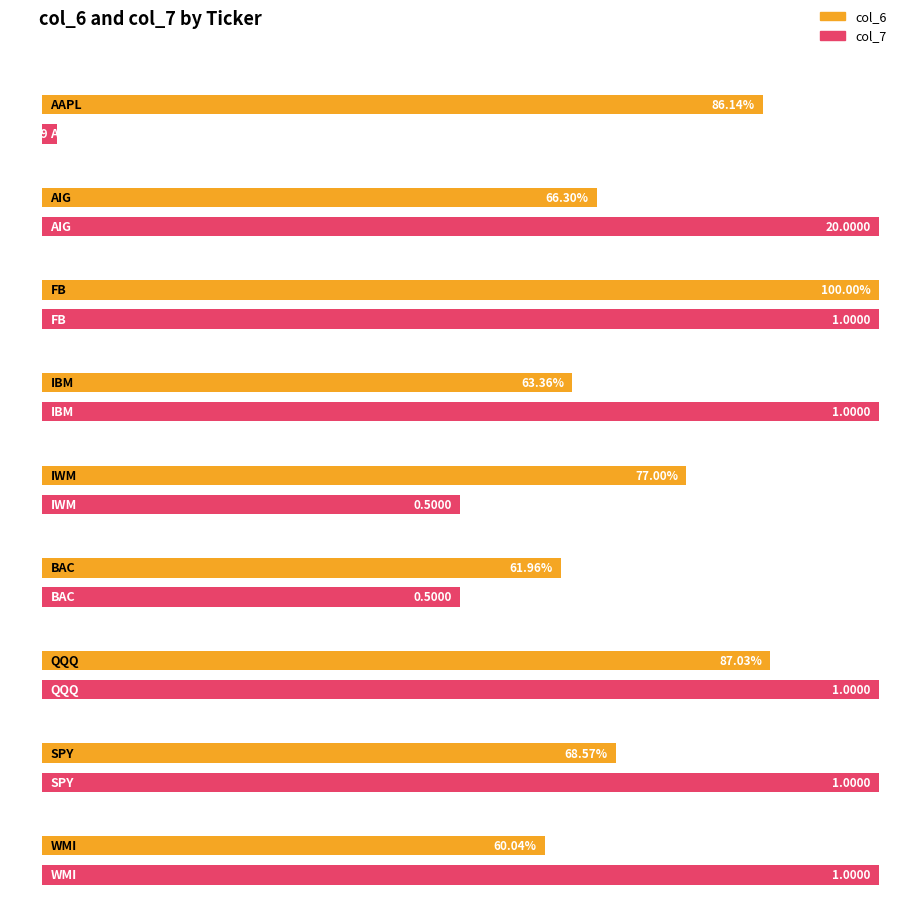

What position from the right is SPY?

2